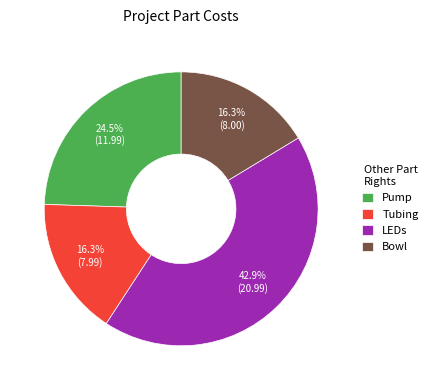

Does LEDs represent more than half of the total?

No